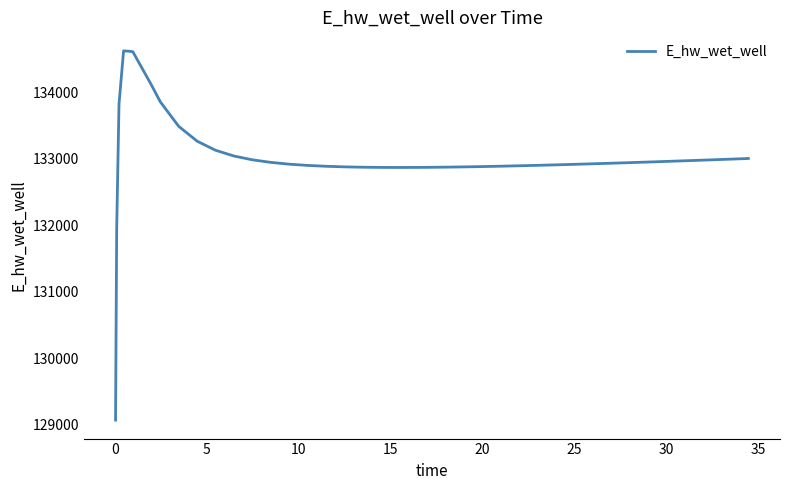

What is the greatest value displayed?

134628.0